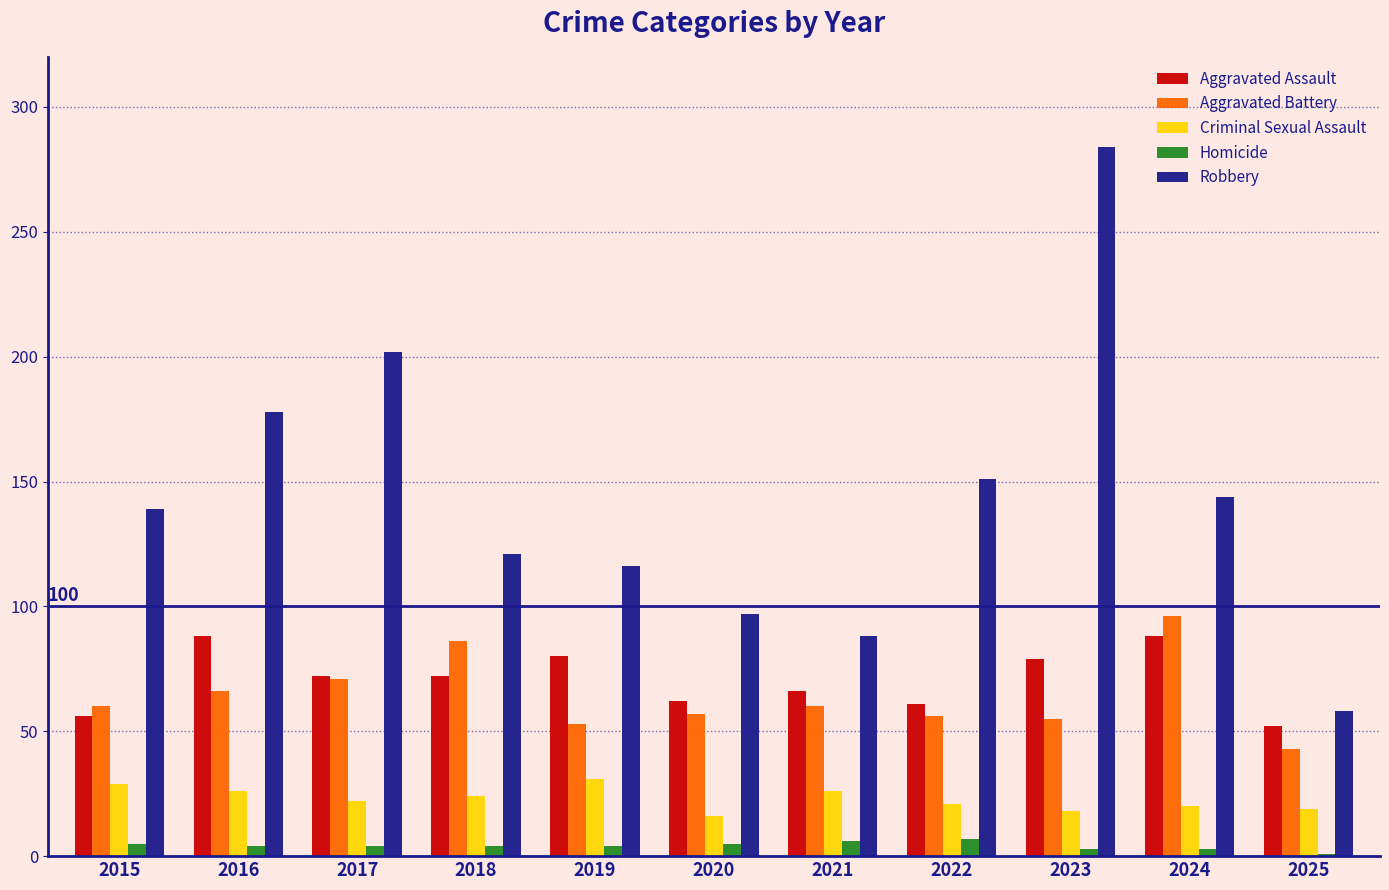

At 2022, list the series in order from largest to smallest.

Robbery, Aggravated Assault, Aggravated Battery, Criminal Sexual Assault, Homicide